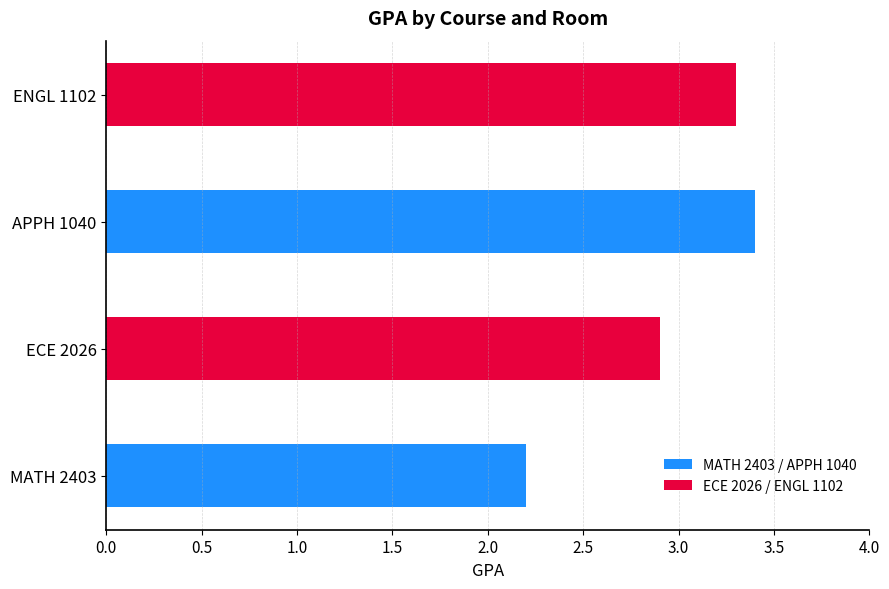

What position from the left is VL200 (ECE 2026)?

2